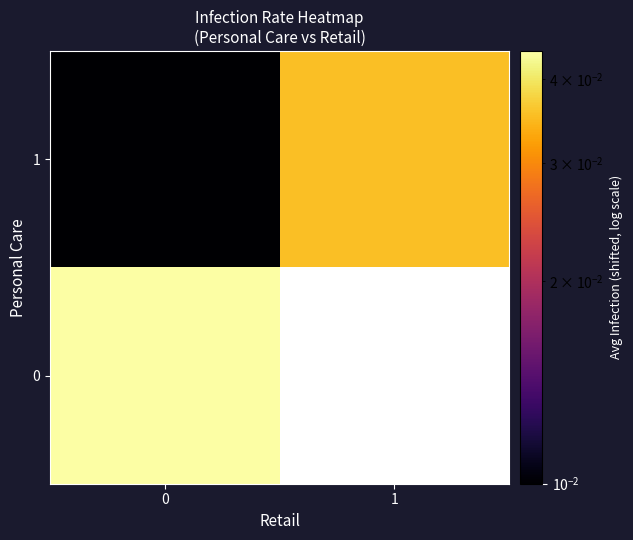

Which series has the largest total across all categories?

row_0